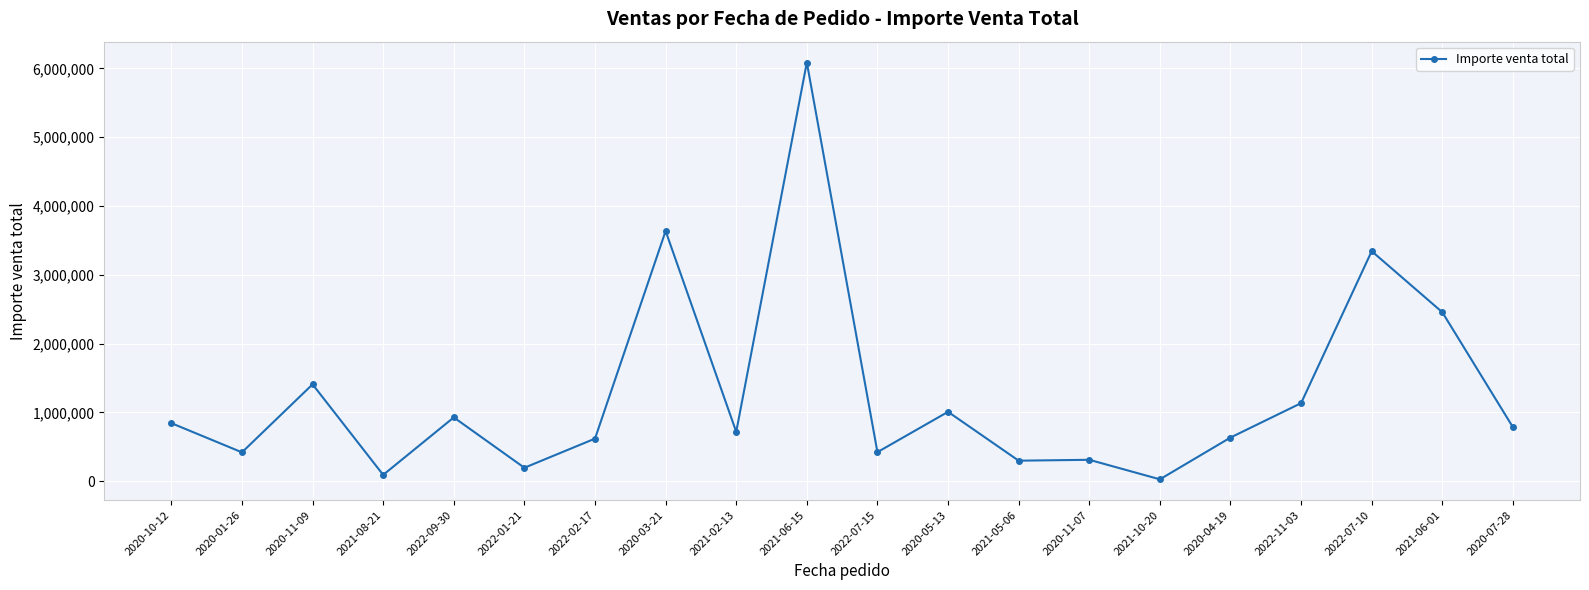

Which has a higher value, 2020-11-09 or 2021-08-21?

2020-11-09